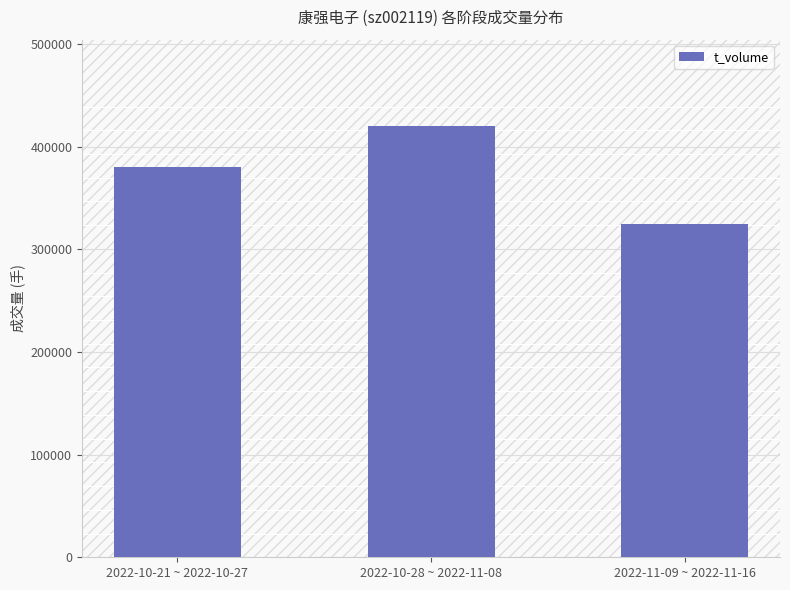

At which label is the value closest to 372502?

2022-10-21 ~ 2022-10-27